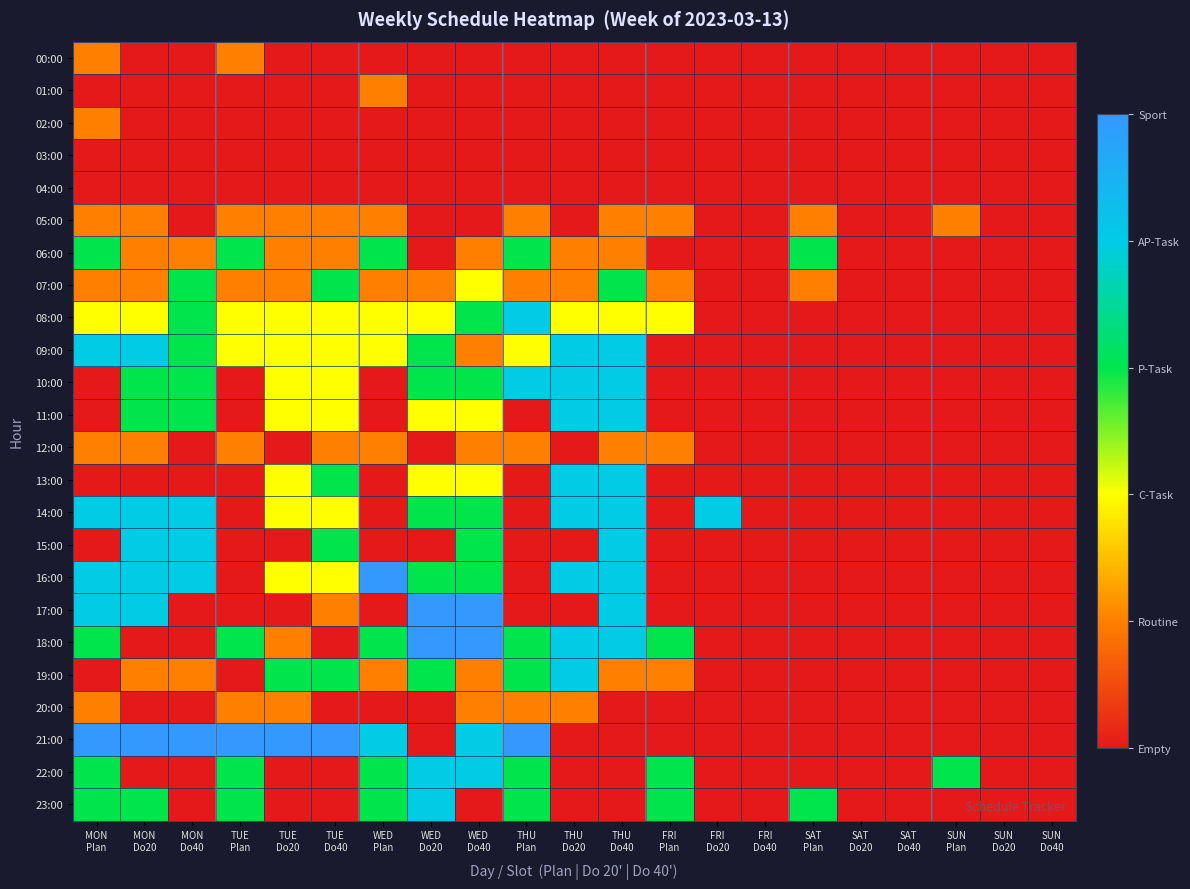

Reading right to left, extract all data points from this chart.

00:00: SUN
Do40=0	SUN
Do20=0	SUN
Plan=0	SAT
Do40=0	SAT
Do20=0	SAT
Plan=0	FRI
Do40=0	FRI
Do20=0	FRI
Plan=0	THU
Do40=0	THU
Do20=0	THU
Plan=0	WED
Do40=0	WED
Do20=0	WED
Plan=0	TUE
Do40=0	TUE
Do20=0	TUE
Plan=1	MON
Do40=0	MON
Do20=0	MON
Plan=1
01:00: SUN
Do40=0	SUN
Do20=0	SUN
Plan=0	SAT
Do40=0	SAT
Do20=0	SAT
Plan=0	FRI
Do40=0	FRI
Do20=0	FRI
Plan=0	THU
Do40=0	THU
Do20=0	THU
Plan=0	WED
Do40=0	WED
Do20=0	WED
Plan=1	TUE
Do40=0	TUE
Do20=0	TUE
Plan=0	MON
Do40=0	MON
Do20=0	MON
Plan=0
02:00: SUN
Do40=0	SUN
Do20=0	SUN
Plan=0	SAT
Do40=0	SAT
Do20=0	SAT
Plan=0	FRI
Do40=0	FRI
Do20=0	FRI
Plan=0	THU
Do40=0	THU
Do20=0	THU
Plan=0	WED
Do40=0	WED
Do20=0	WED
Plan=0	TUE
Do40=0	TUE
Do20=0	TUE
Plan=0	MON
Do40=0	MON
Do20=0	MON
Plan=1
03:00: SUN
Do40=0	SUN
Do20=0	SUN
Plan=0	SAT
Do40=0	SAT
Do20=0	SAT
Plan=0	FRI
Do40=0	FRI
Do20=0	FRI
Plan=0	THU
Do40=0	THU
Do20=0	THU
Plan=0	WED
Do40=0	WED
Do20=0	WED
Plan=0	TUE
Do40=0	TUE
Do20=0	TUE
Plan=0	MON
Do40=0	MON
Do20=0	MON
Plan=0
04:00: SUN
Do40=0	SUN
Do20=0	SUN
Plan=0	SAT
Do40=0	SAT
Do20=0	SAT
Plan=0	FRI
Do40=0	FRI
Do20=0	FRI
Plan=0	THU
Do40=0	THU
Do20=0	THU
Plan=0	WED
Do40=0	WED
Do20=0	WED
Plan=0	TUE
Do40=0	TUE
Do20=0	TUE
Plan=0	MON
Do40=0	MON
Do20=0	MON
Plan=0
05:00: SUN
Do40=0	SUN
Do20=0	SUN
Plan=1	SAT
Do40=0	SAT
Do20=0	SAT
Plan=1	FRI
Do40=0	FRI
Do20=0	FRI
Plan=1	THU
Do40=1	THU
Do20=0	THU
Plan=1	WED
Do40=0	WED
Do20=0	WED
Plan=1	TUE
Do40=1	TUE
Do20=1	TUE
Plan=1	MON
Do40=0	MON
Do20=1	MON
Plan=1
06:00: SUN
Do40=0	SUN
Do20=0	SUN
Plan=0	SAT
Do40=0	SAT
Do20=0	SAT
Plan=3	FRI
Do40=0	FRI
Do20=0	FRI
Plan=0	THU
Do40=1	THU
Do20=1	THU
Plan=3	WED
Do40=1	WED
Do20=0	WED
Plan=3	TUE
Do40=1	TUE
Do20=1	TUE
Plan=3	MON
Do40=1	MON
Do20=1	MON
Plan=3
07:00: SUN
Do40=0	SUN
Do20=0	SUN
Plan=0	SAT
Do40=0	SAT
Do20=0	SAT
Plan=1	FRI
Do40=0	FRI
Do20=0	FRI
Plan=1	THU
Do40=3	THU
Do20=1	THU
Plan=1	WED
Do40=2	WED
Do20=1	WED
Plan=1	TUE
Do40=3	TUE
Do20=1	TUE
Plan=1	MON
Do40=3	MON
Do20=1	MON
Plan=1
08:00: SUN
Do40=0	SUN
Do20=0	SUN
Plan=0	SAT
Do40=0	SAT
Do20=0	SAT
Plan=0	FRI
Do40=0	FRI
Do20=0	FRI
Plan=2	THU
Do40=2	THU
Do20=2	THU
Plan=4	WED
Do40=3	WED
Do20=2	WED
Plan=2	TUE
Do40=2	TUE
Do20=2	TUE
Plan=2	MON
Do40=3	MON
Do20=2	MON
Plan=2
09:00: SUN
Do40=0	SUN
Do20=0	SUN
Plan=0	SAT
Do40=0	SAT
Do20=0	SAT
Plan=0	FRI
Do40=0	FRI
Do20=0	FRI
Plan=0	THU
Do40=4	THU
Do20=4	THU
Plan=2	WED
Do40=1	WED
Do20=3	WED
Plan=2	TUE
Do40=2	TUE
Do20=2	TUE
Plan=2	MON
Do40=3	MON
Do20=4	MON
Plan=4
10:00: SUN
Do40=0	SUN
Do20=0	SUN
Plan=0	SAT
Do40=0	SAT
Do20=0	SAT
Plan=0	FRI
Do40=0	FRI
Do20=0	FRI
Plan=0	THU
Do40=4	THU
Do20=4	THU
Plan=4	WED
Do40=3	WED
Do20=3	WED
Plan=0	TUE
Do40=2	TUE
Do20=2	TUE
Plan=0	MON
Do40=3	MON
Do20=3	MON
Plan=0
11:00: SUN
Do40=0	SUN
Do20=0	SUN
Plan=0	SAT
Do40=0	SAT
Do20=0	SAT
Plan=0	FRI
Do40=0	FRI
Do20=0	FRI
Plan=0	THU
Do40=4	THU
Do20=4	THU
Plan=0	WED
Do40=2	WED
Do20=2	WED
Plan=0	TUE
Do40=2	TUE
Do20=2	TUE
Plan=0	MON
Do40=3	MON
Do20=3	MON
Plan=0
12:00: SUN
Do40=0	SUN
Do20=0	SUN
Plan=0	SAT
Do40=0	SAT
Do20=0	SAT
Plan=0	FRI
Do40=0	FRI
Do20=0	FRI
Plan=1	THU
Do40=1	THU
Do20=0	THU
Plan=1	WED
Do40=1	WED
Do20=0	WED
Plan=1	TUE
Do40=1	TUE
Do20=0	TUE
Plan=1	MON
Do40=0	MON
Do20=1	MON
Plan=1
13:00: SUN
Do40=0	SUN
Do20=0	SUN
Plan=0	SAT
Do40=0	SAT
Do20=0	SAT
Plan=0	FRI
Do40=0	FRI
Do20=0	FRI
Plan=0	THU
Do40=4	THU
Do20=4	THU
Plan=0	WED
Do40=2	WED
Do20=2	WED
Plan=0	TUE
Do40=3	TUE
Do20=2	TUE
Plan=0	MON
Do40=0	MON
Do20=0	MON
Plan=0
14:00: SUN
Do40=0	SUN
Do20=0	SUN
Plan=0	SAT
Do40=0	SAT
Do20=0	SAT
Plan=0	FRI
Do40=0	FRI
Do20=4	FRI
Plan=0	THU
Do40=4	THU
Do20=4	THU
Plan=0	WED
Do40=3	WED
Do20=3	WED
Plan=0	TUE
Do40=2	TUE
Do20=2	TUE
Plan=0	MON
Do40=4	MON
Do20=4	MON
Plan=4
15:00: SUN
Do40=0	SUN
Do20=0	SUN
Plan=0	SAT
Do40=0	SAT
Do20=0	SAT
Plan=0	FRI
Do40=0	FRI
Do20=0	FRI
Plan=0	THU
Do40=4	THU
Do20=0	THU
Plan=0	WED
Do40=3	WED
Do20=0	WED
Plan=0	TUE
Do40=3	TUE
Do20=0	TUE
Plan=0	MON
Do40=4	MON
Do20=4	MON
Plan=0
16:00: SUN
Do40=0	SUN
Do20=0	SUN
Plan=0	SAT
Do40=0	SAT
Do20=0	SAT
Plan=0	FRI
Do40=0	FRI
Do20=0	FRI
Plan=0	THU
Do40=4	THU
Do20=4	THU
Plan=0	WED
Do40=3	WED
Do20=3	WED
Plan=5	TUE
Do40=2	TUE
Do20=2	TUE
Plan=0	MON
Do40=4	MON
Do20=4	MON
Plan=4
17:00: SUN
Do40=0	SUN
Do20=0	SUN
Plan=0	SAT
Do40=0	SAT
Do20=0	SAT
Plan=0	FRI
Do40=0	FRI
Do20=0	FRI
Plan=0	THU
Do40=4	THU
Do20=0	THU
Plan=0	WED
Do40=5	WED
Do20=5	WED
Plan=0	TUE
Do40=1	TUE
Do20=0	TUE
Plan=0	MON
Do40=0	MON
Do20=4	MON
Plan=4
18:00: SUN
Do40=0	SUN
Do20=0	SUN
Plan=0	SAT
Do40=0	SAT
Do20=0	SAT
Plan=0	FRI
Do40=0	FRI
Do20=0	FRI
Plan=3	THU
Do40=4	THU
Do20=4	THU
Plan=3	WED
Do40=5	WED
Do20=5	WED
Plan=3	TUE
Do40=0	TUE
Do20=1	TUE
Plan=3	MON
Do40=0	MON
Do20=0	MON
Plan=3
19:00: SUN
Do40=0	SUN
Do20=0	SUN
Plan=0	SAT
Do40=0	SAT
Do20=0	SAT
Plan=0	FRI
Do40=0	FRI
Do20=0	FRI
Plan=1	THU
Do40=1	THU
Do20=4	THU
Plan=3	WED
Do40=1	WED
Do20=3	WED
Plan=1	TUE
Do40=3	TUE
Do20=3	TUE
Plan=0	MON
Do40=1	MON
Do20=1	MON
Plan=0
20:00: SUN
Do40=0	SUN
Do20=0	SUN
Plan=0	SAT
Do40=0	SAT
Do20=0	SAT
Plan=0	FRI
Do40=0	FRI
Do20=0	FRI
Plan=0	THU
Do40=0	THU
Do20=1	THU
Plan=1	WED
Do40=1	WED
Do20=0	WED
Plan=0	TUE
Do40=0	TUE
Do20=1	TUE
Plan=1	MON
Do40=0	MON
Do20=0	MON
Plan=1
21:00: SUN
Do40=0	SUN
Do20=0	SUN
Plan=0	SAT
Do40=0	SAT
Do20=0	SAT
Plan=0	FRI
Do40=0	FRI
Do20=0	FRI
Plan=0	THU
Do40=0	THU
Do20=0	THU
Plan=5	WED
Do40=4	WED
Do20=0	WED
Plan=4	TUE
Do40=5	TUE
Do20=5	TUE
Plan=5	MON
Do40=5	MON
Do20=5	MON
Plan=5
22:00: SUN
Do40=0	SUN
Do20=0	SUN
Plan=3	SAT
Do40=0	SAT
Do20=0	SAT
Plan=0	FRI
Do40=0	FRI
Do20=0	FRI
Plan=3	THU
Do40=0	THU
Do20=0	THU
Plan=3	WED
Do40=4	WED
Do20=4	WED
Plan=3	TUE
Do40=0	TUE
Do20=0	TUE
Plan=3	MON
Do40=0	MON
Do20=0	MON
Plan=3
23:00: SUN
Do40=0	SUN
Do20=0	SUN
Plan=0	SAT
Do40=0	SAT
Do20=0	SAT
Plan=3	FRI
Do40=0	FRI
Do20=0	FRI
Plan=3	THU
Do40=0	THU
Do20=0	THU
Plan=3	WED
Do40=0	WED
Do20=4	WED
Plan=3	TUE
Do40=0	TUE
Do20=0	TUE
Plan=3	MON
Do40=0	MON
Do20=3	MON
Plan=3